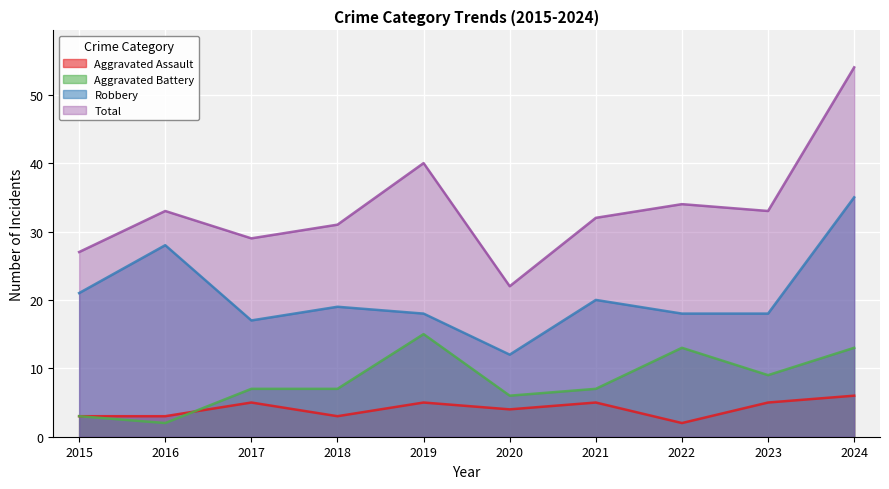

Read the Aggravated Battery value at 2022, to the nearest 10.

10